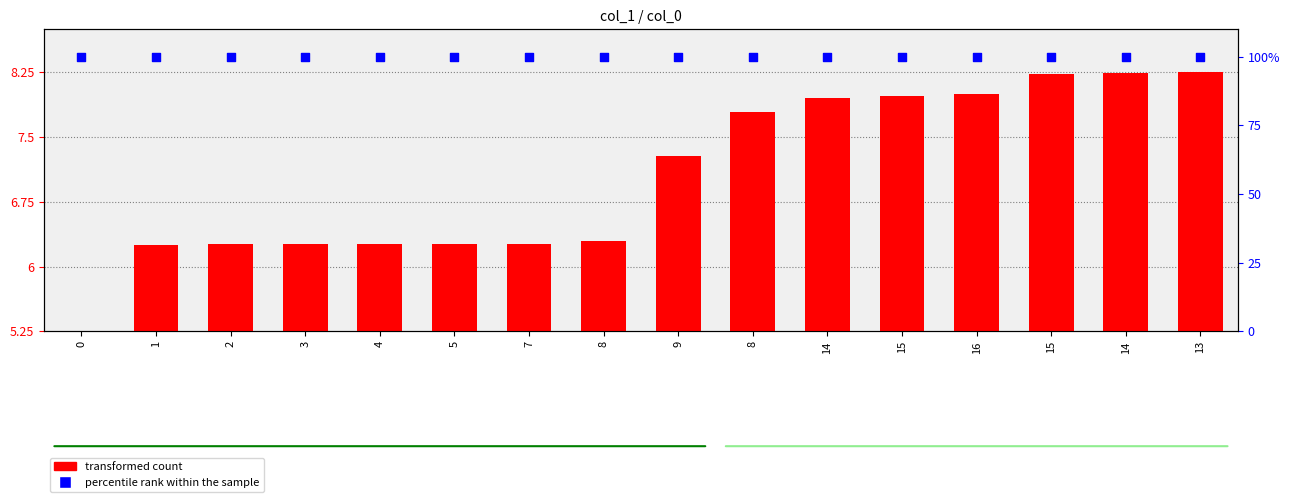

Which series has the largest total across all categories?

percentile rank within the sample